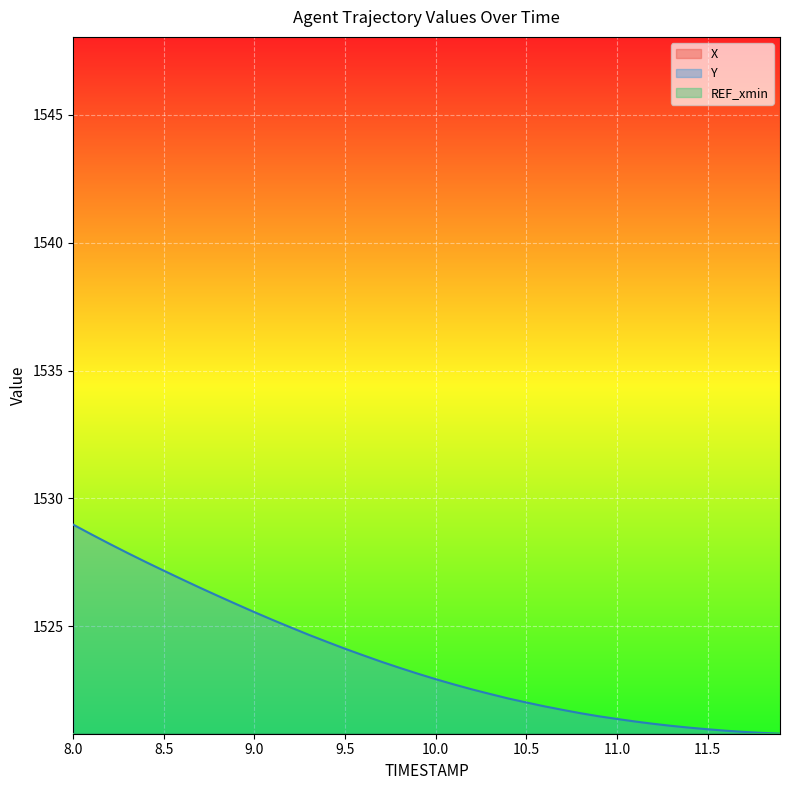

What is the lowest value of the Y series?

1520.8